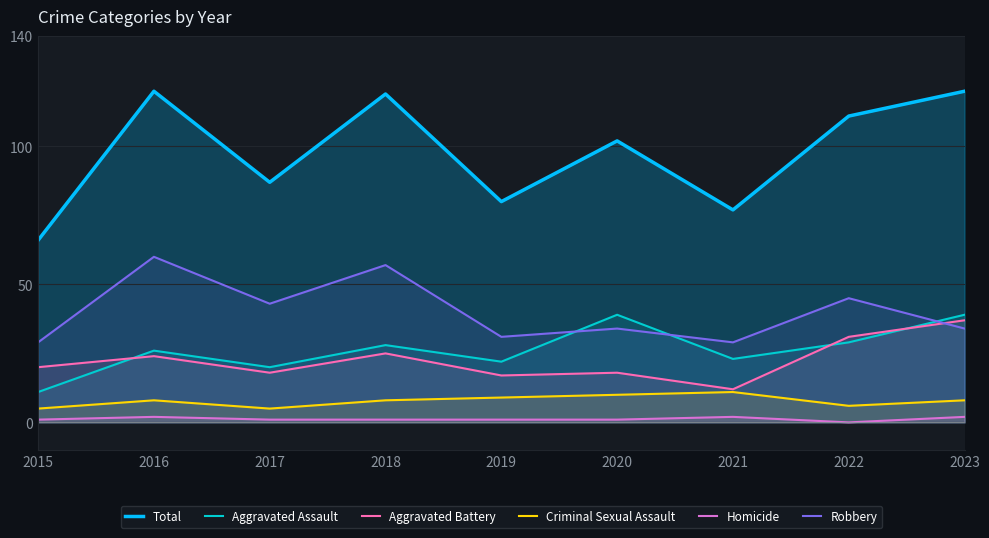

Reading left to right, extract all data points from this chart.

Total: 66	120	87	119	80	102	77	111	120
Aggravated Assault: 11	26	20	28	22	39	23	29	39
Aggravated Battery: 20	24	18	25	17	18	12	31	37
Criminal Sexual Assault: 5	8	5	8	9	10	11	6	8
Homicide: 1	2	1	1	1	1	2	0	2
Robbery: 29	60	43	57	31	34	29	45	34